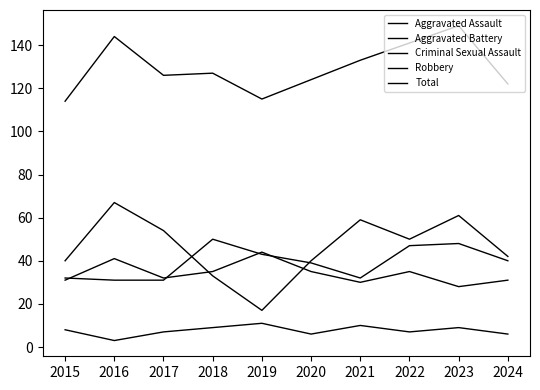

At which label does Total reach its peak?

2023